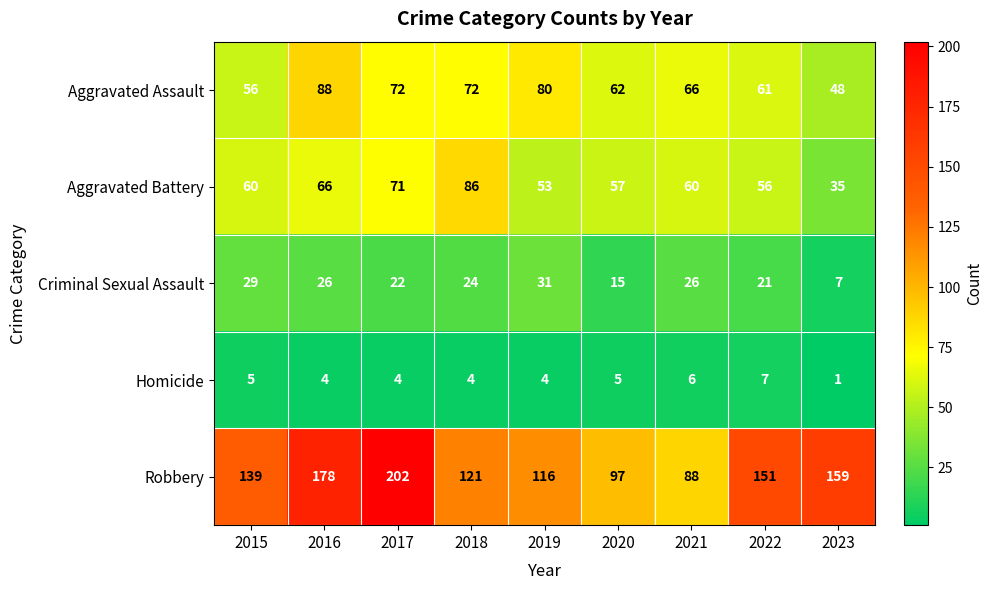

Which category has the lowest value across all series?

2023